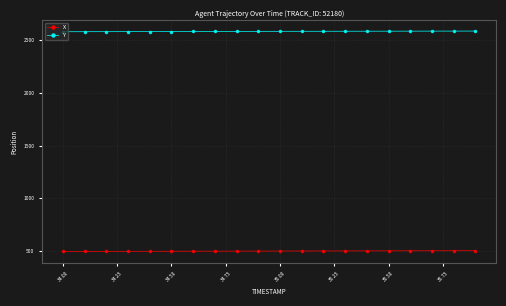

True or false: X and Y cross at least once.

False